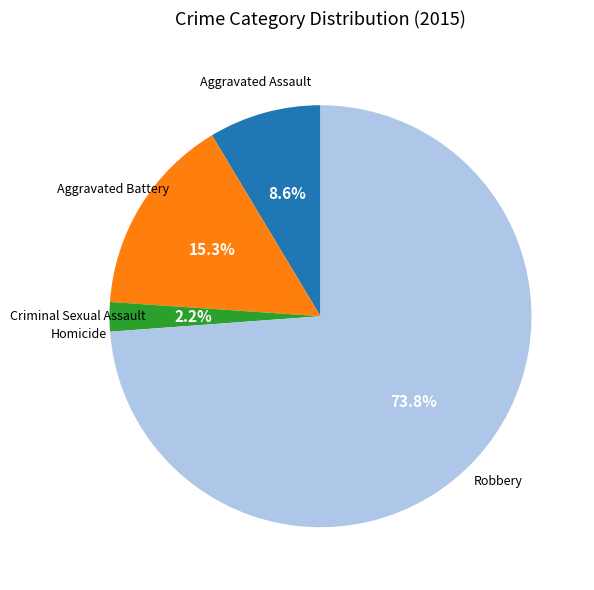

Does any single category account for the majority?

Yes